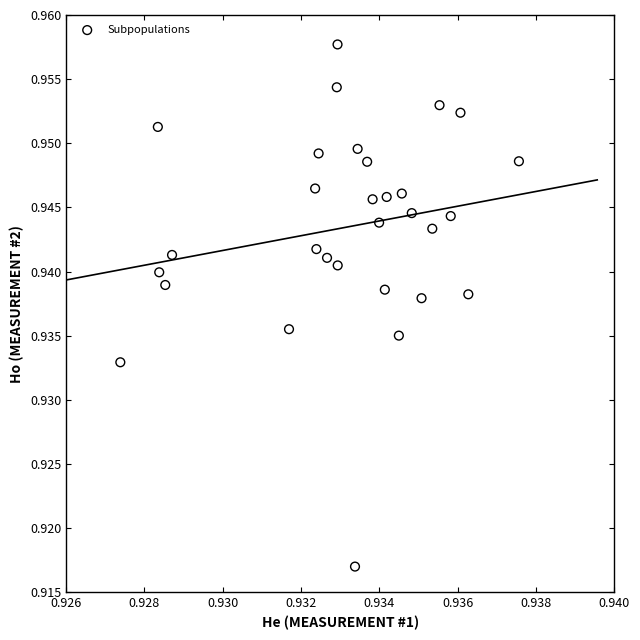

Count the number of points in this scatter plot.

30